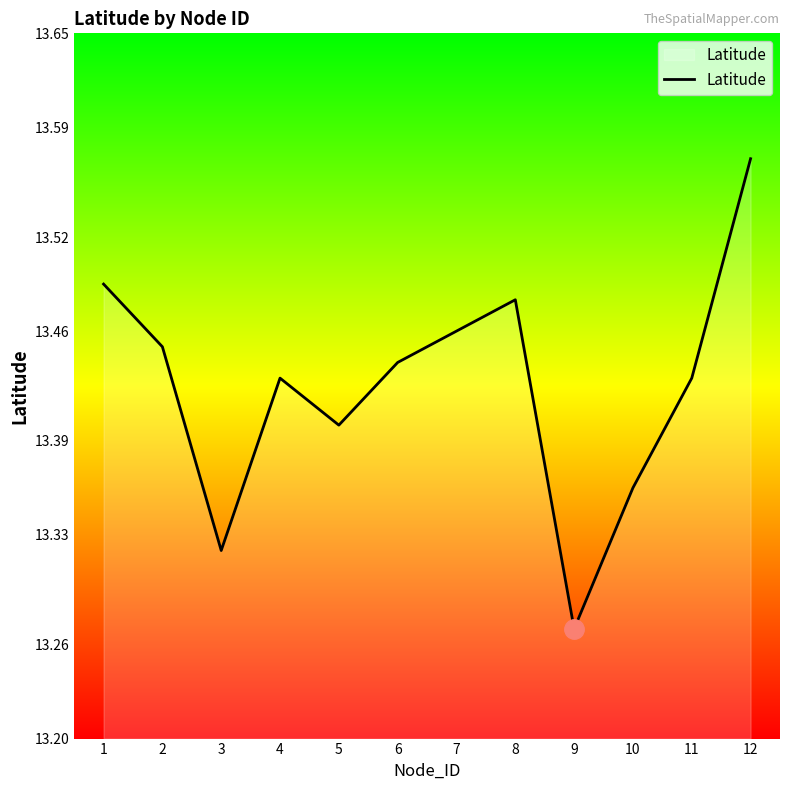

At which label is the value closest to 13?

9